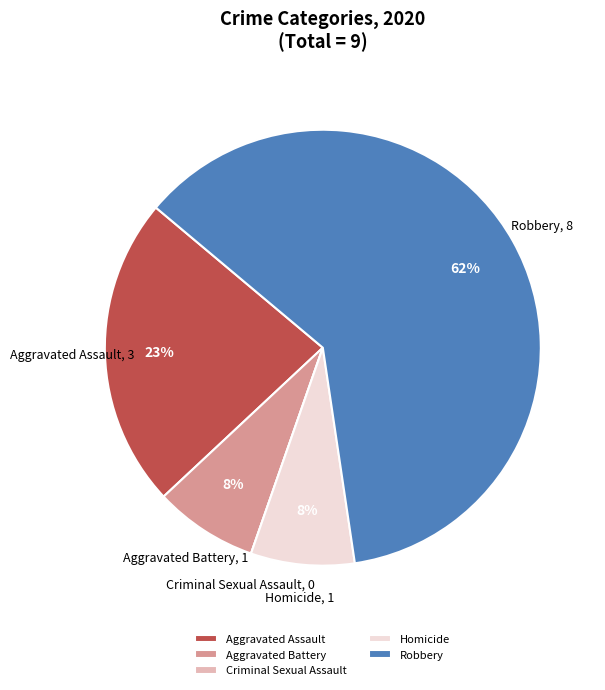

Combined, do Aggravated Battery and Aggravated Assault account for over 50%?

No